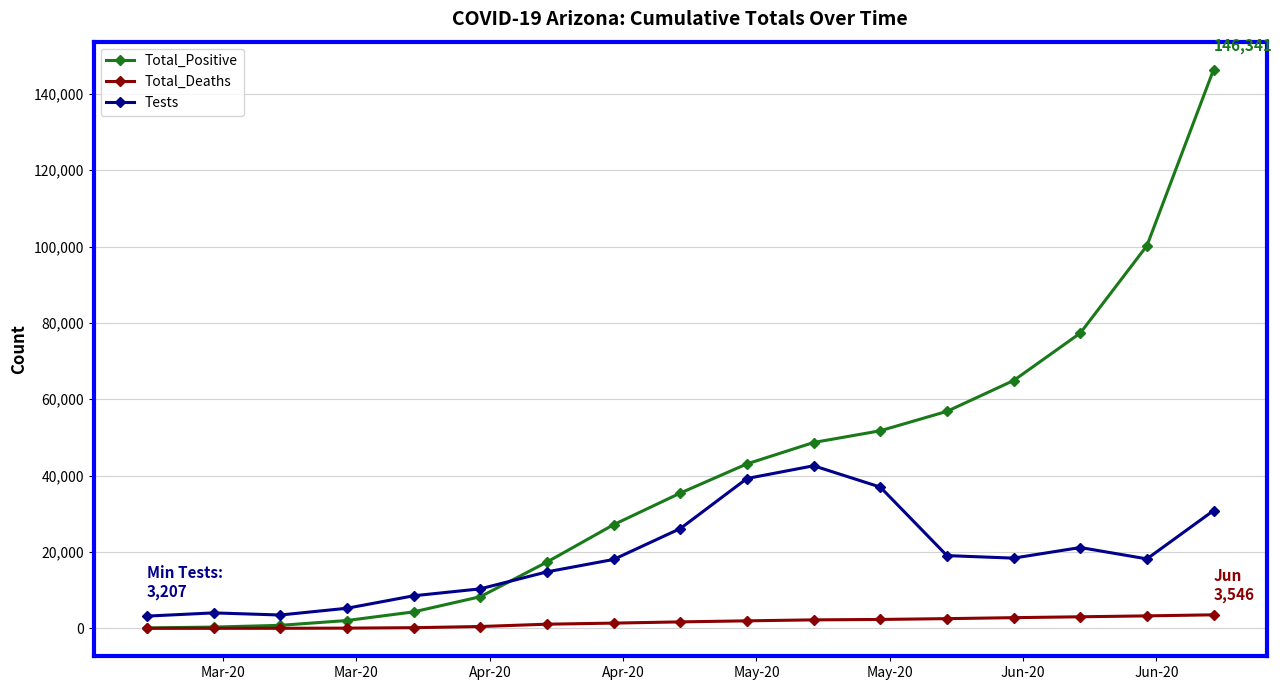

Which series has the largest total across all categories?

Total_Positive